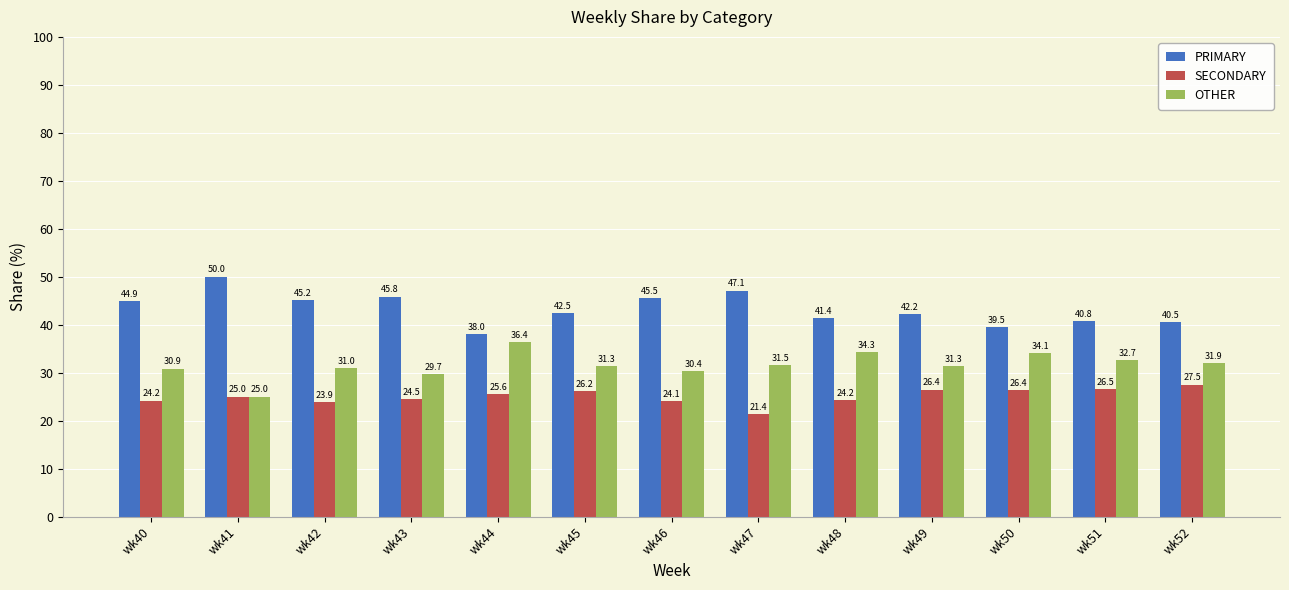

What is the difference between the maximum and minimum values in the SECONDARY series?

6.1